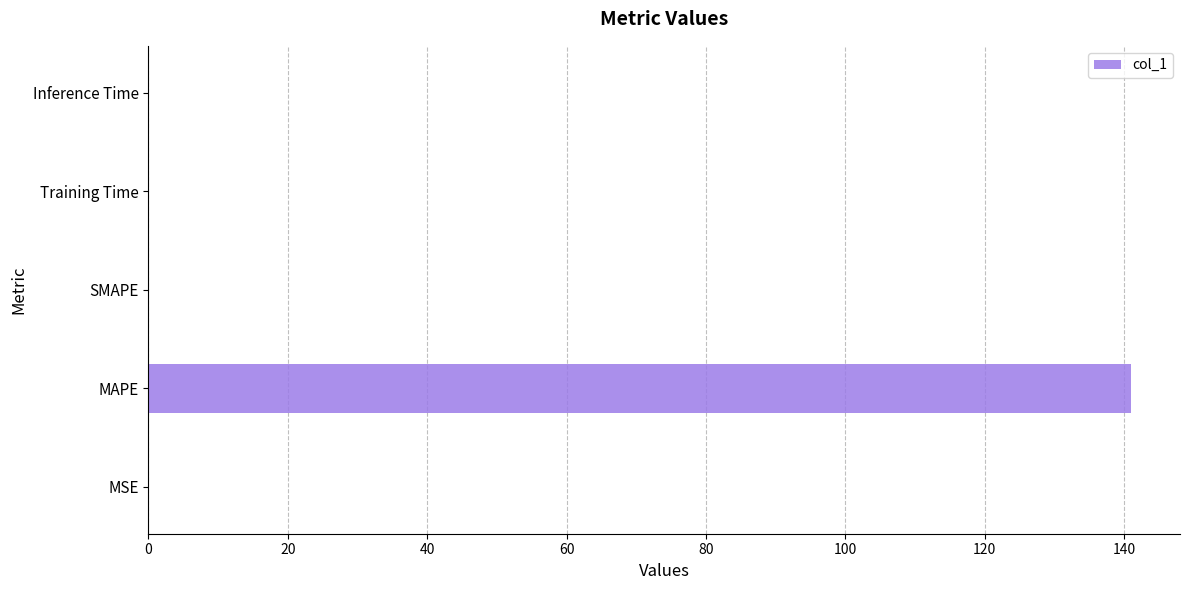

Count the number of data series in this chart.

1